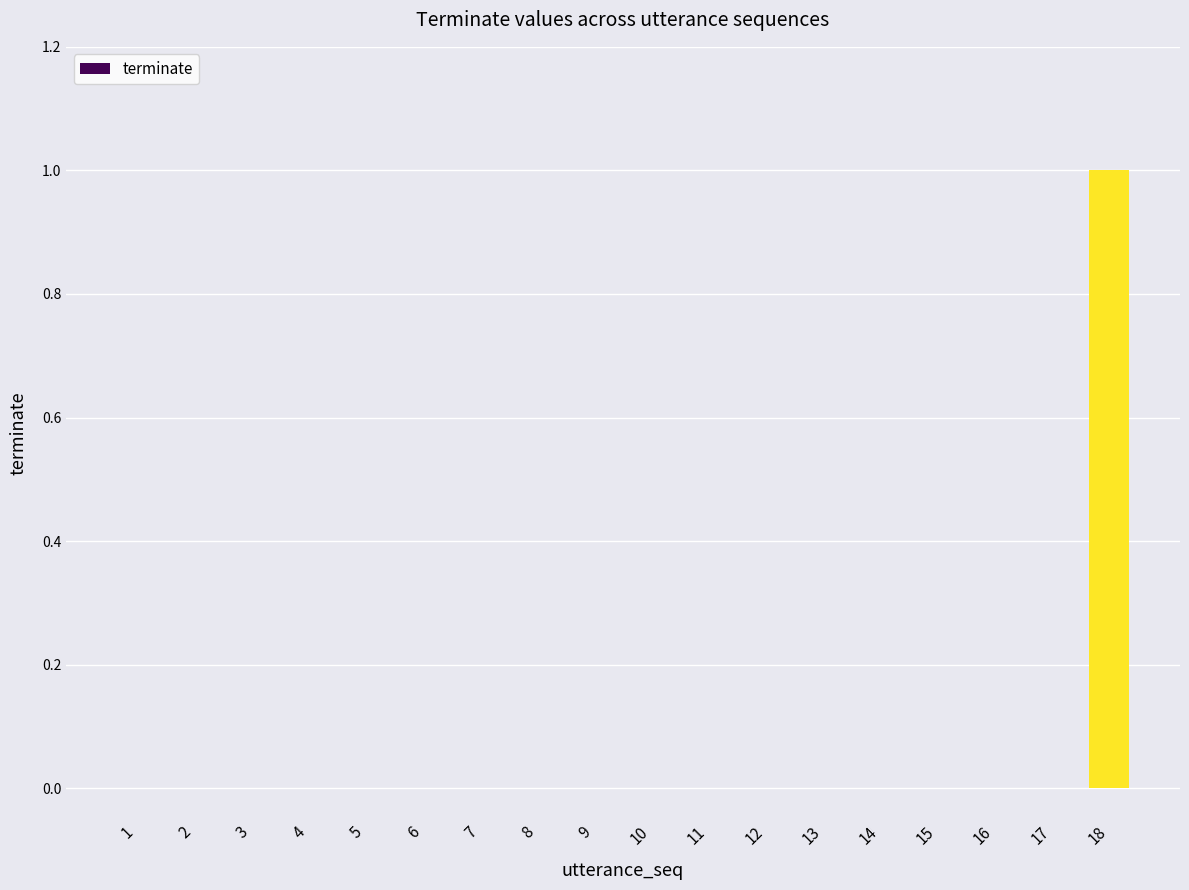

Count the values in the range 0 to 1.

18